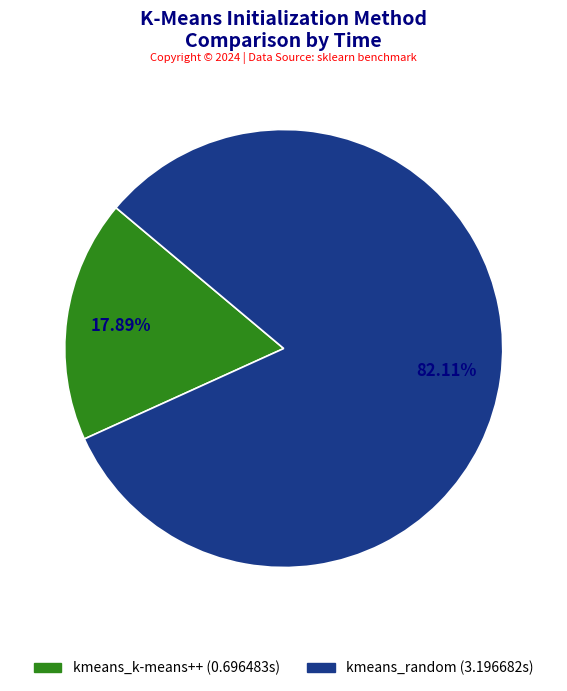

What is the total percentage of kmeans_random and kmeans_k-means++?

100.0%